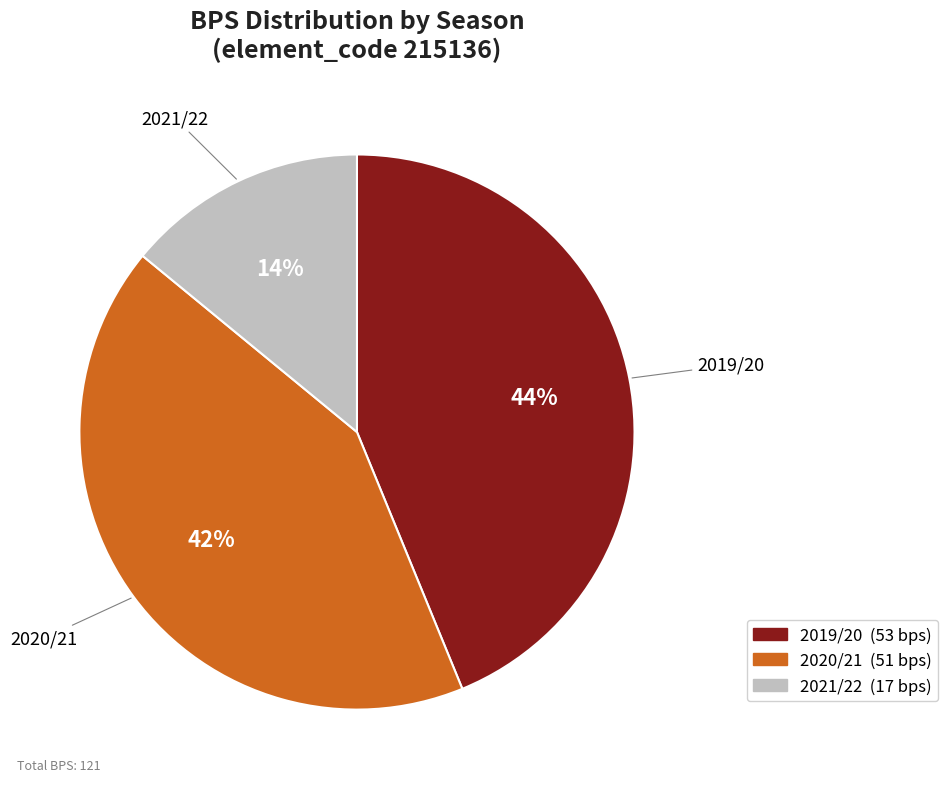

To the nearest percent, what is the average slice percentage?

33%